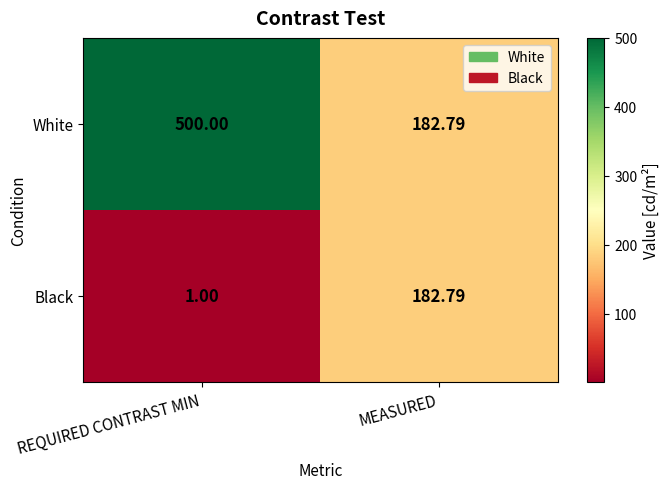

Which series has the largest range (max minus min)?

White